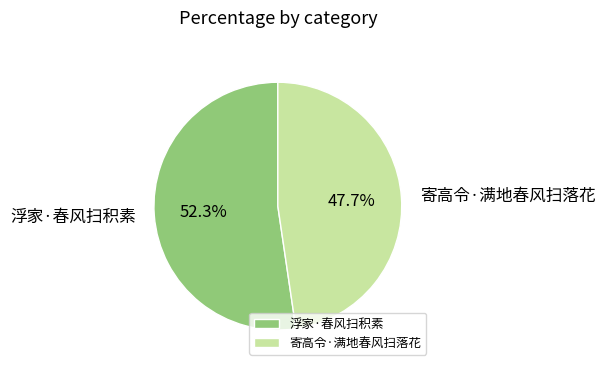

To the nearest percent, what is the combined percentage of 寄高令·满地春风扫落花 and 浮家·春风扫积素?

100%